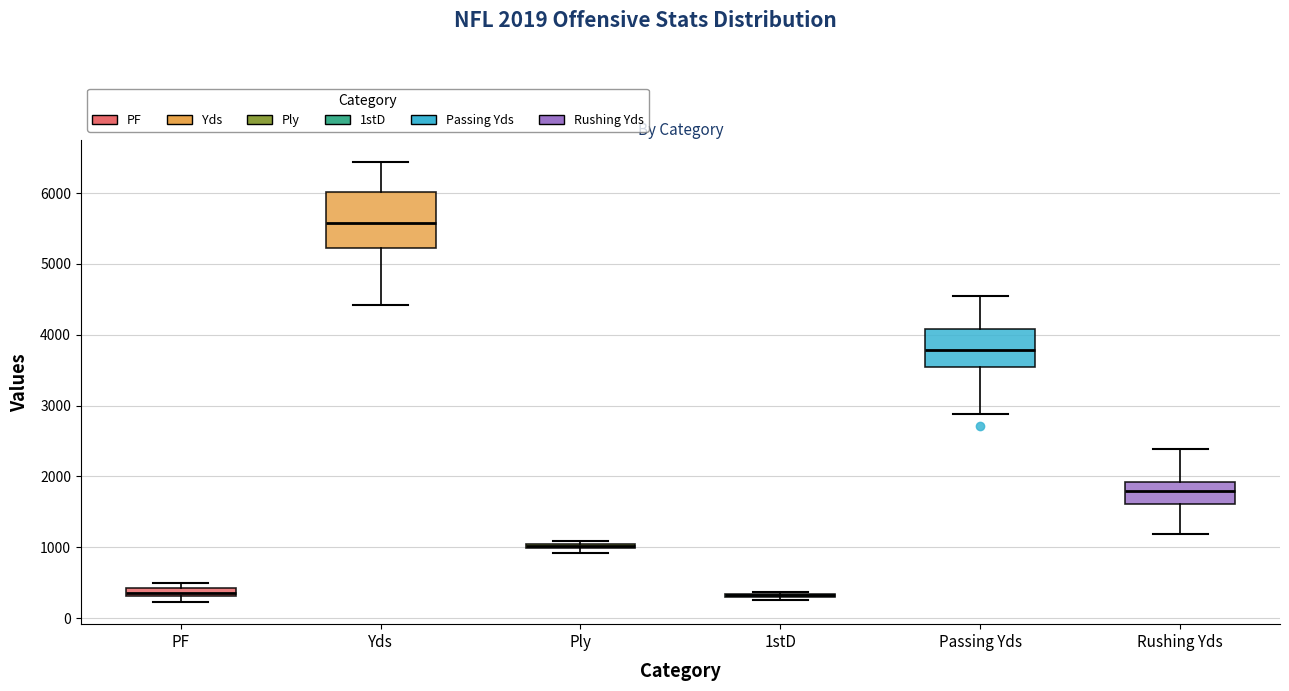

Comparing the boxes themselves (not the whiskers), which one is the tallest?

Yds